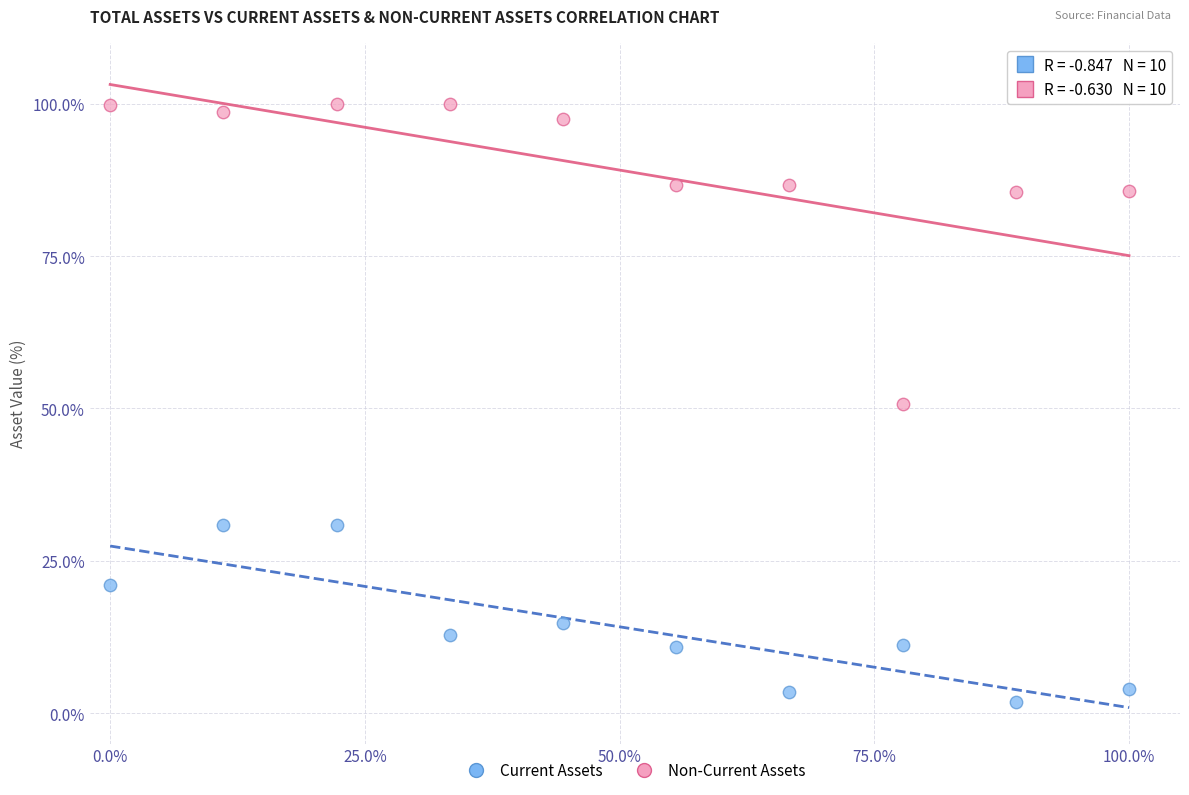

Which series reaches the maximum Y coordinate?

Non-Current Assets